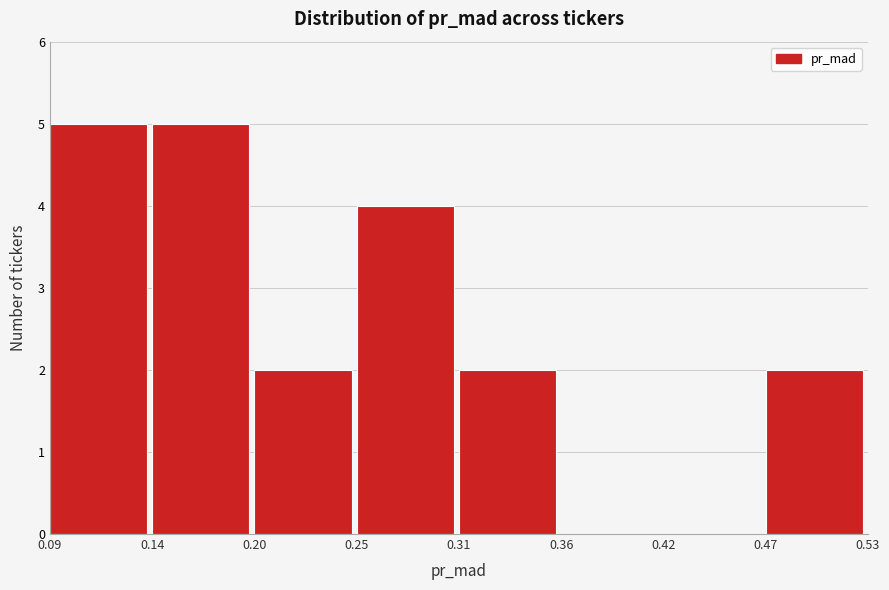

Reading left to right, list every bar in this chart as the range it spans on the x-axis followed by its height. The values are not printed on the chart, so give them approximately, as read against the axis.

0.09 to 0.14: 5
0.14 to 0.20: 5
0.20 to 0.25: 2
0.25 to 0.31: 4
0.31 to 0.36: 2
0.36 to 0.42: 0
0.42 to 0.47: 0
0.47 to 0.53: 2